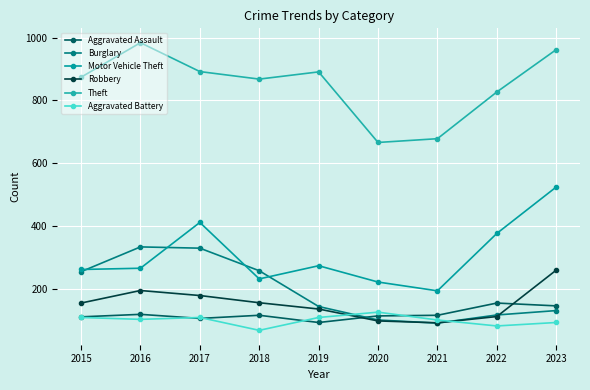

Which series ends up on top after the final intersection of Robbery and Aggravated Battery?

Robbery